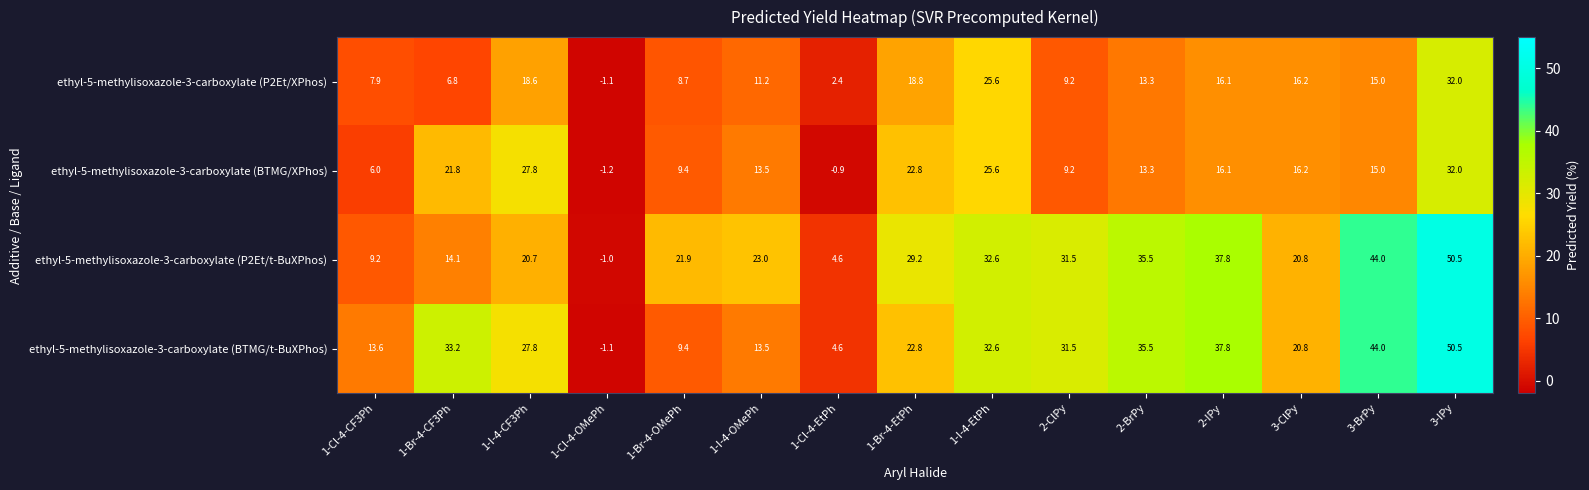

What is the difference between the highest and lowest values at 1-I-4-CF3Ph?

9.2